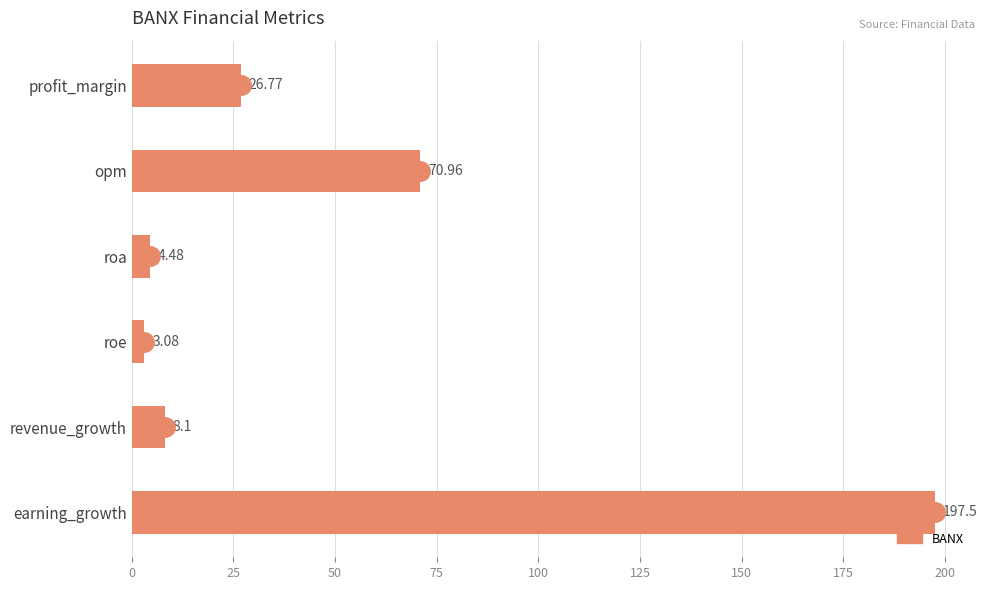

What is the label of the 5th bar from the bottom?

opm